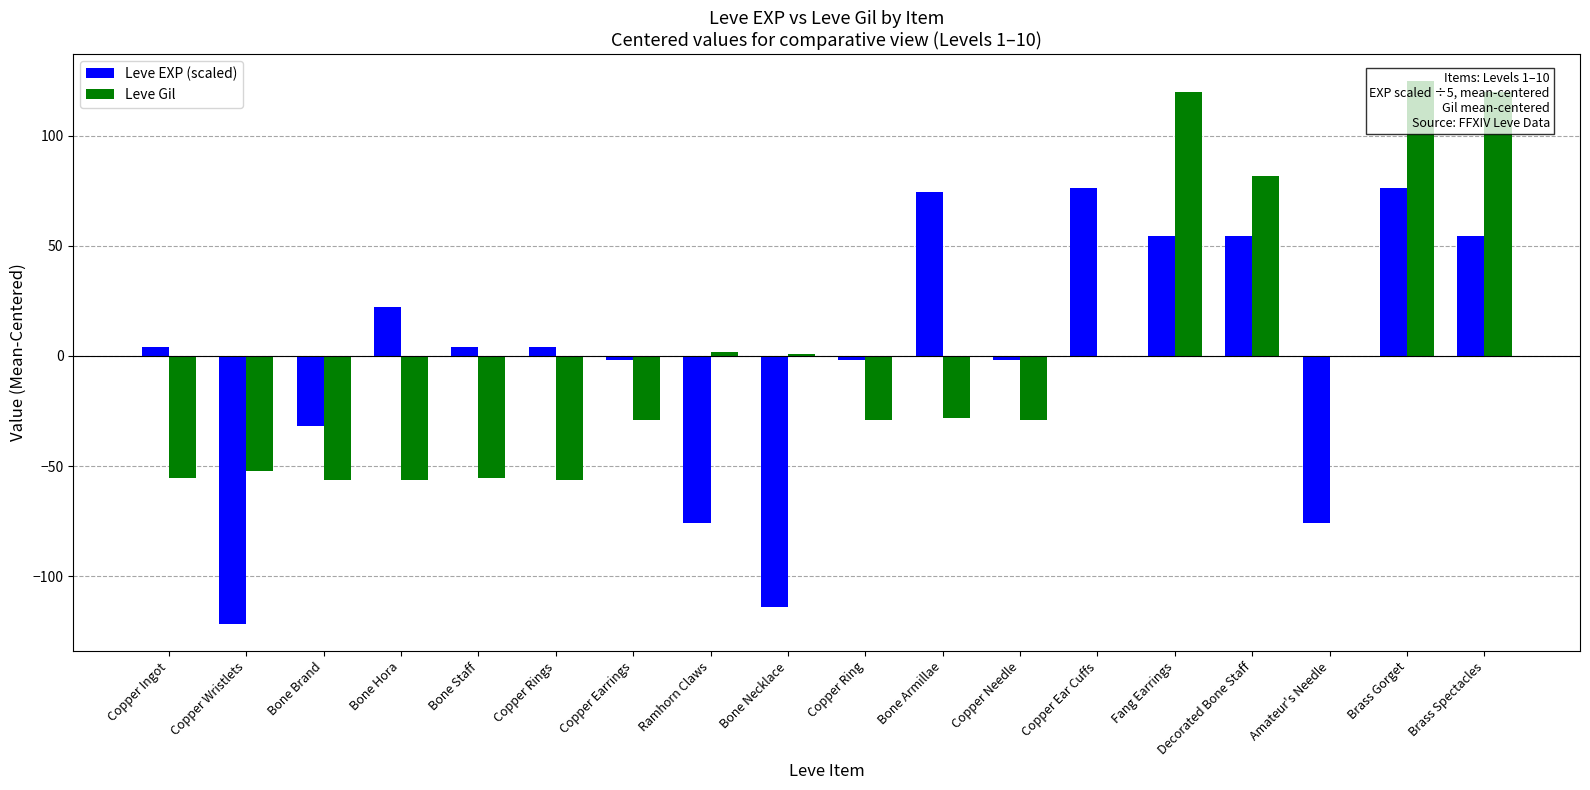

What is the spread (max minus min) of values at Amateur's Needle?

75.5